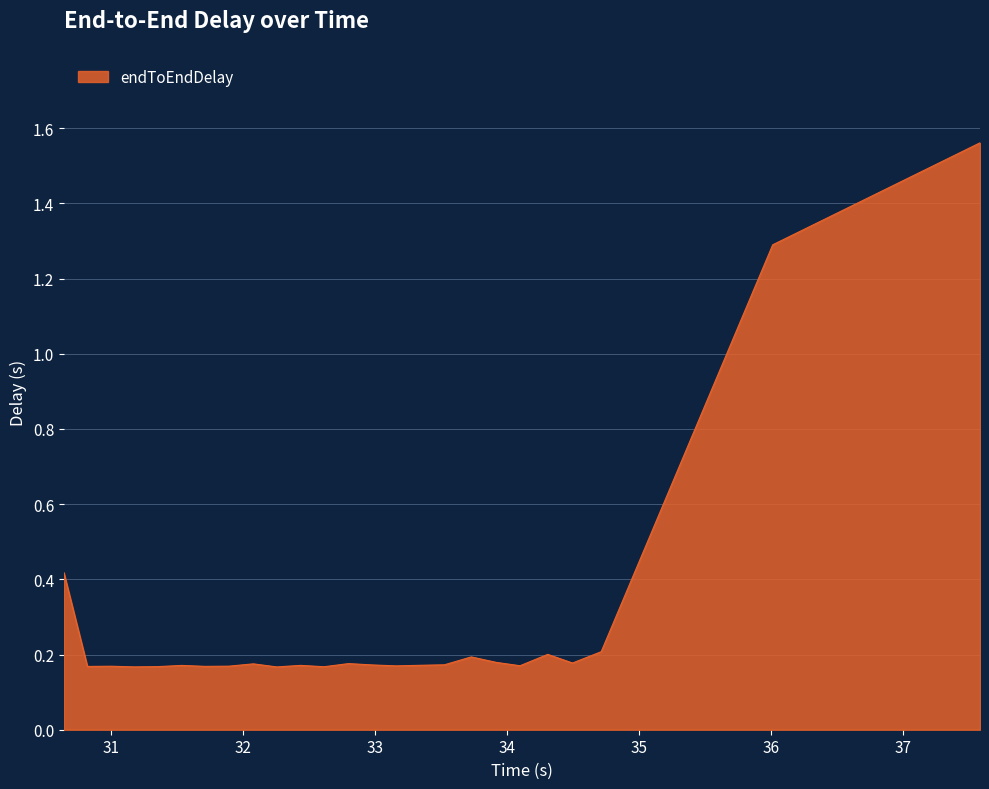

What is the difference between the maximum and minimum values?

1.4